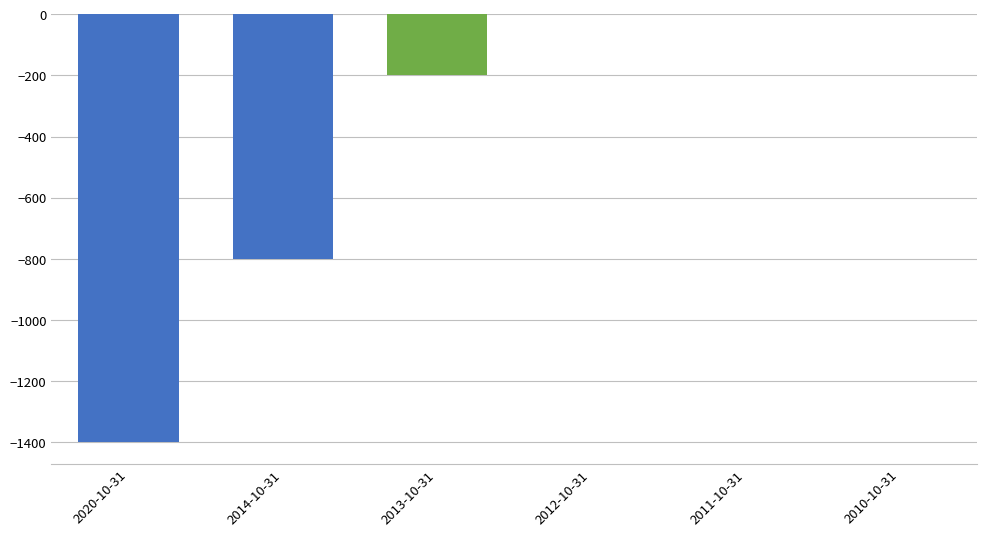

Count the number of data series in this chart.

1